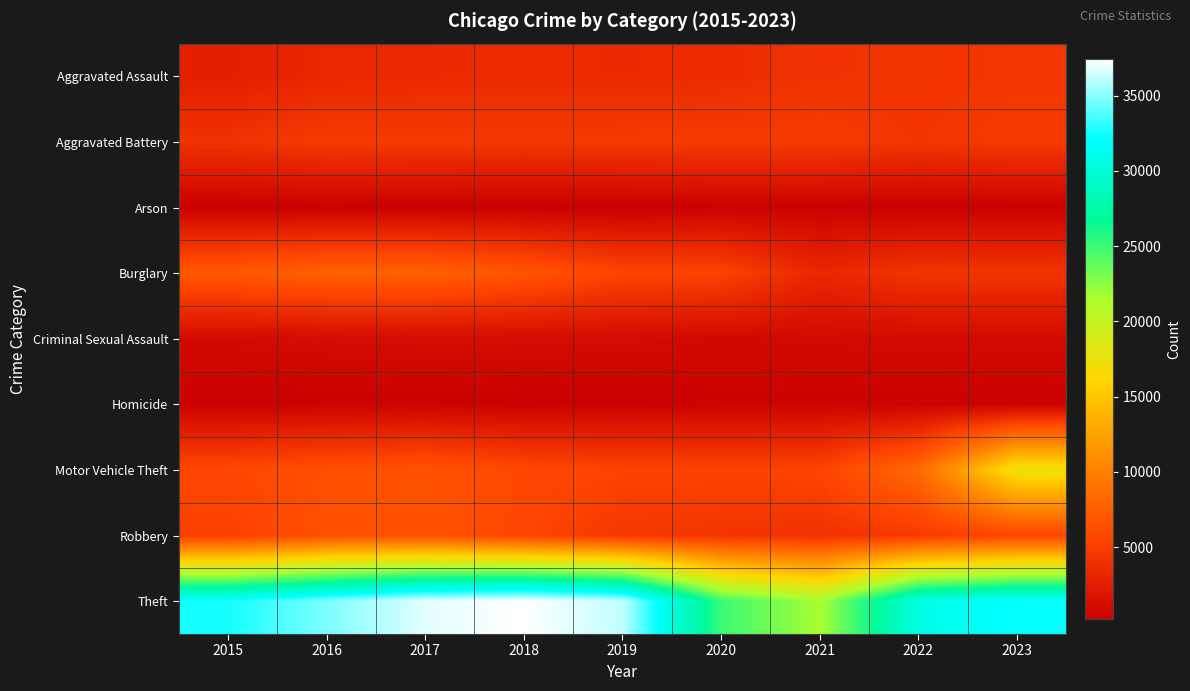

At how many categories does at least one series exceed 12160?

9